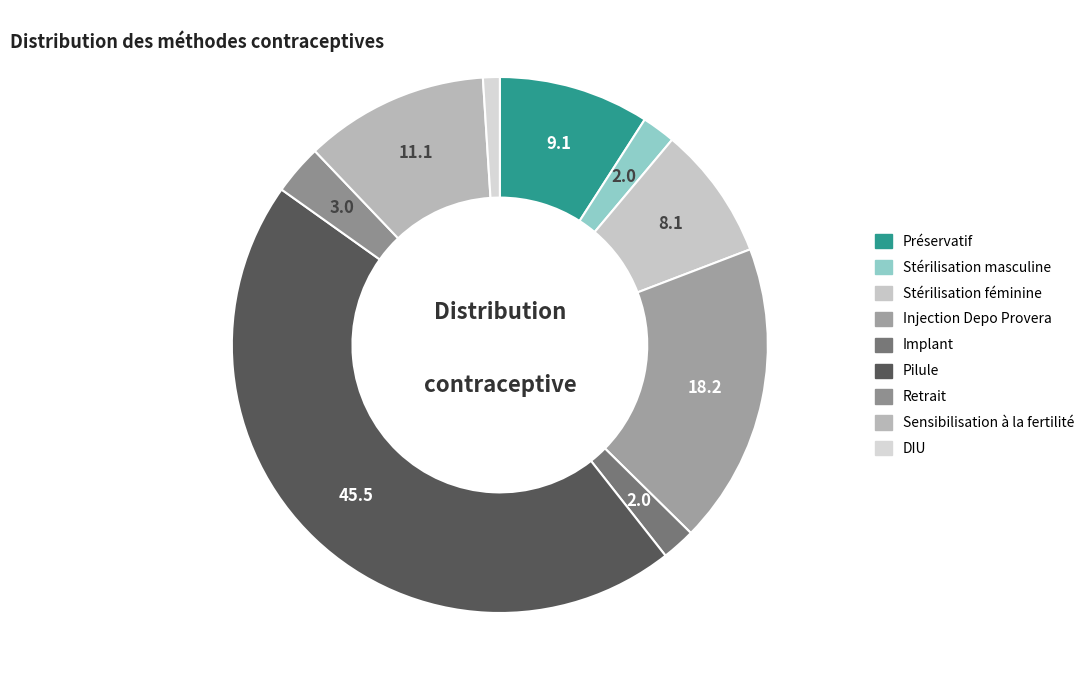

To the nearest percent, what percentage of the pie is Préservatif?

9%